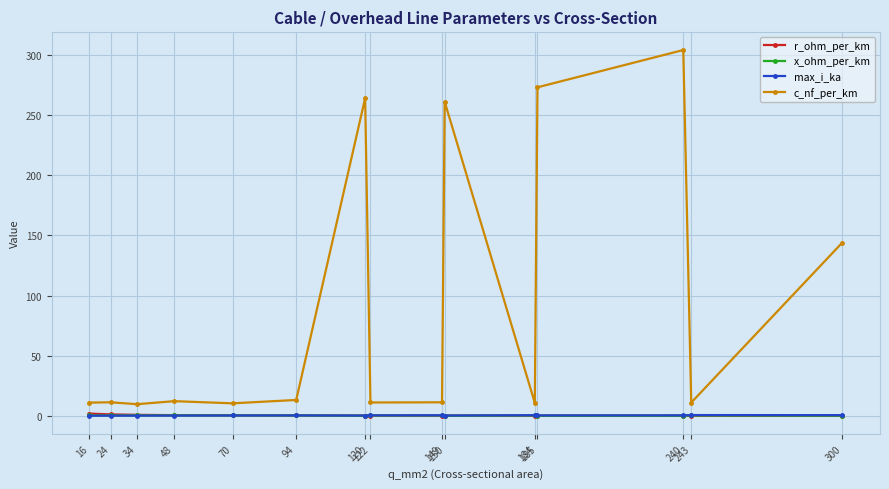

What is the greatest value displayed?

304.0